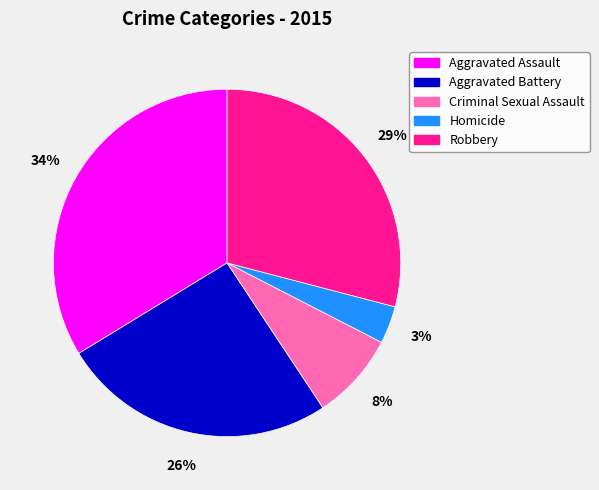

What percentage is the Criminal Sexual Assault slice, to the nearest percent?

8%